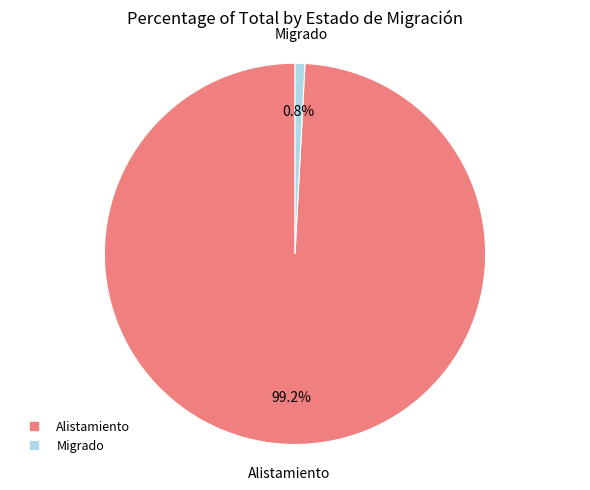

Is it true that Alistamiento is 99% of the pie?

True